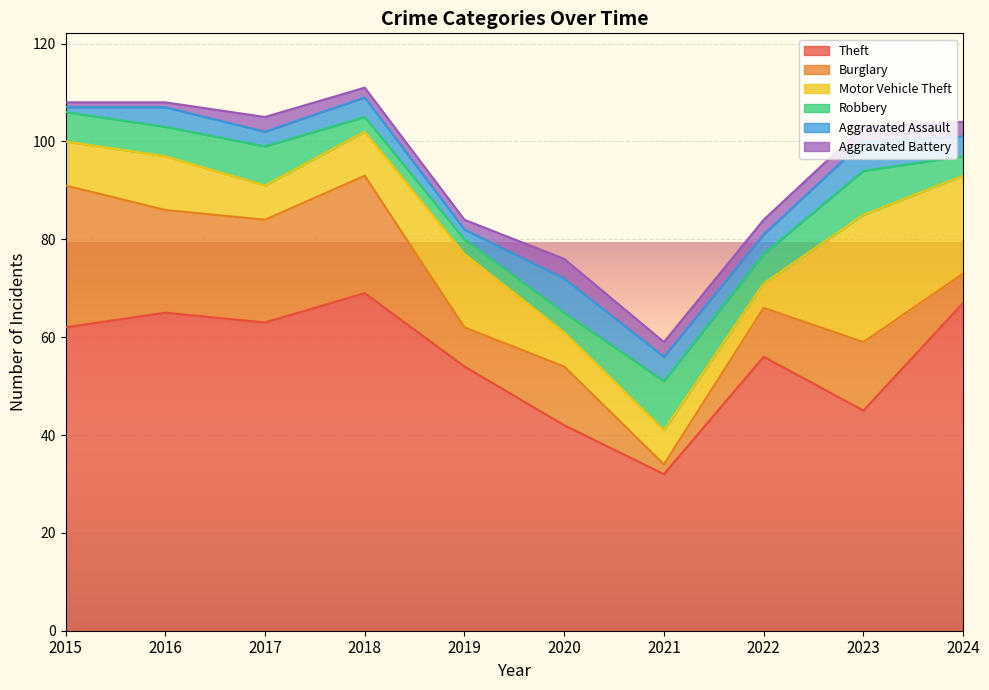

Which series has the largest total across all categories?

Theft